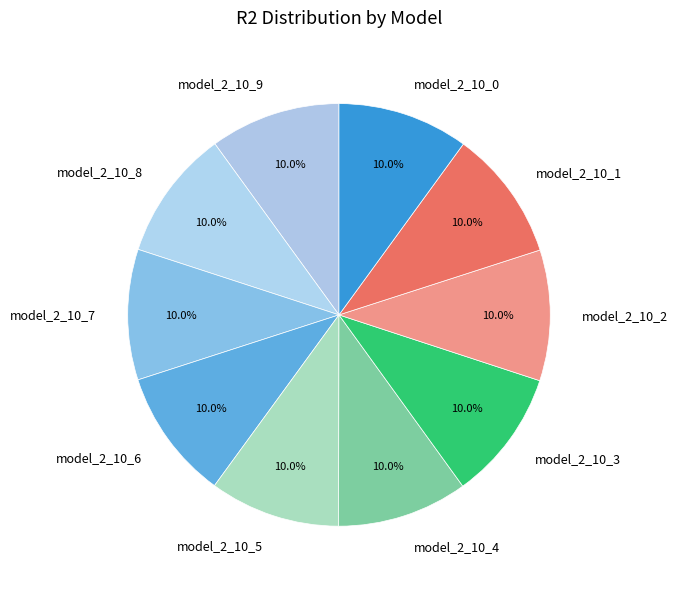

What percentage is NOT represented by model_2_10_5?

90.0%